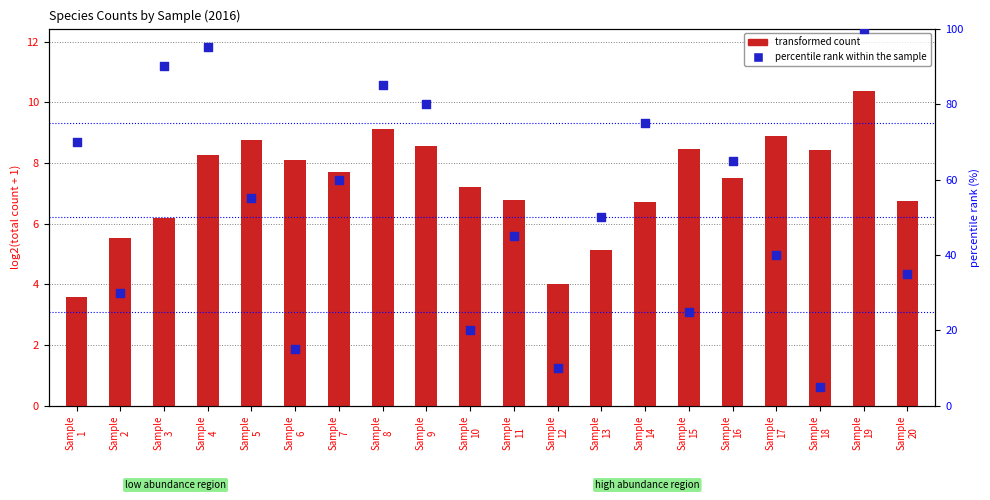

Which series reaches the minimum Y coordinate?

transformed count